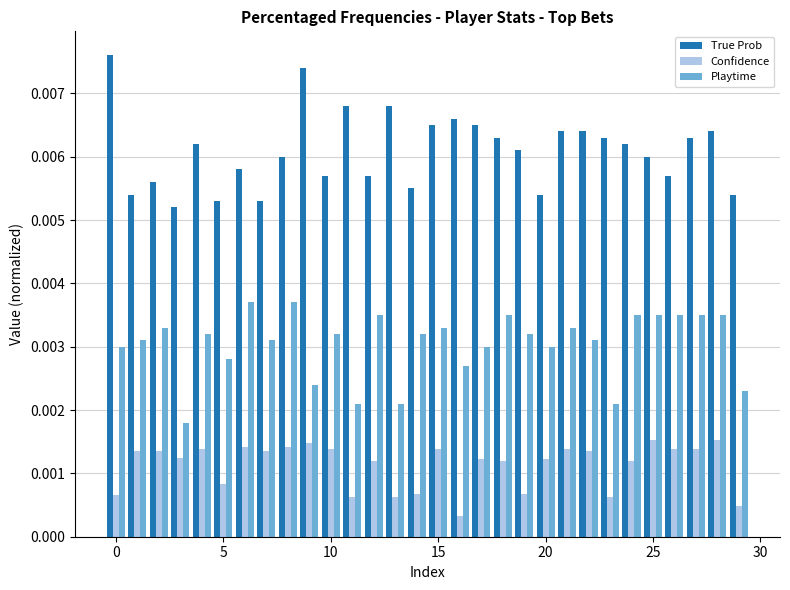

How many series are shown in this chart?

3